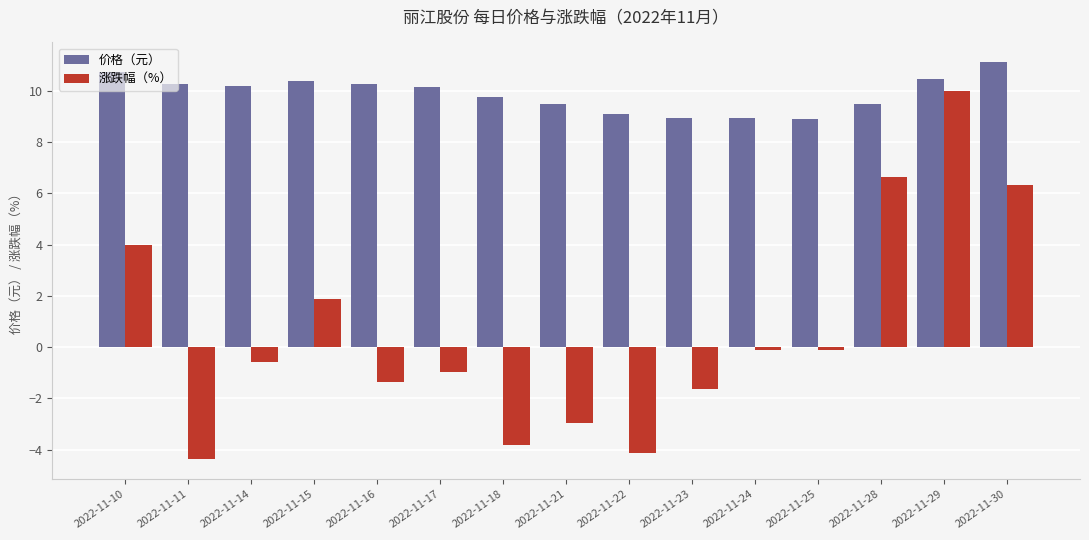

At which category does the chart reach its minimum across all series?

2022-11-11